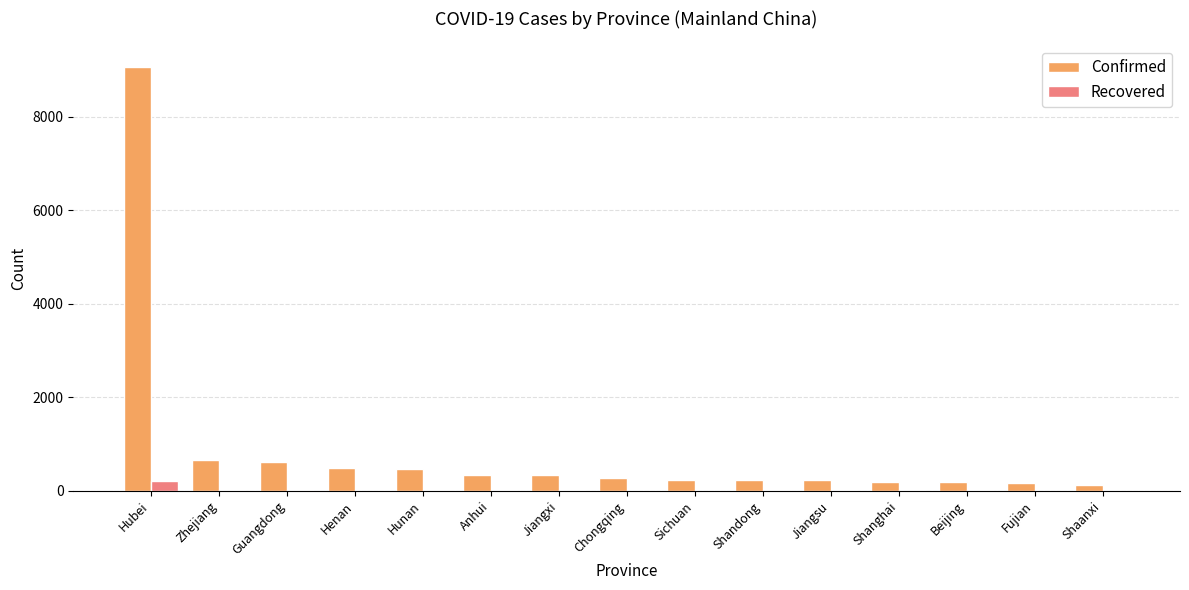

What is the maximum value for Confirmed?

9074